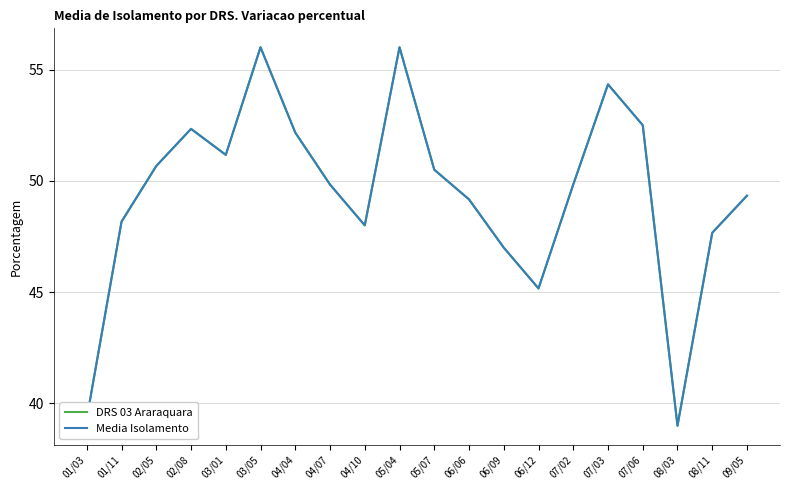

Reading right to left, transcribe all the data shown in this chart.

DRS 03 Araraquara: 49.3	47.7	39.0	52.5	54.3	49.8	45.2	47.0	49.2	50.5	56.0	48.0	49.8	52.2	56.0	51.2	52.3	50.7	48.2	39.3
Media Isolamento: 49.3	47.7	39.0	52.5	54.3	49.8	45.2	47.0	49.2	50.5	56.0	48.0	49.8	52.2	56.0	51.2	52.3	50.7	48.2	39.3